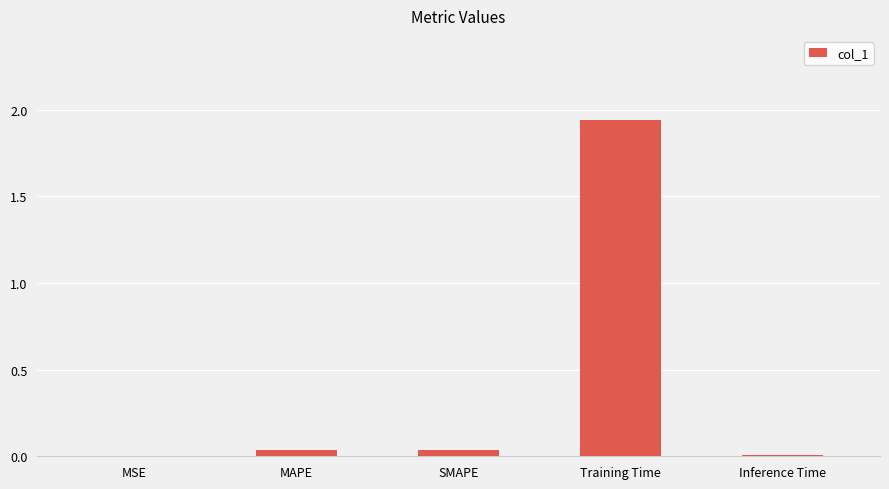

Which label corresponds to the largest value in the chart?

Training Time